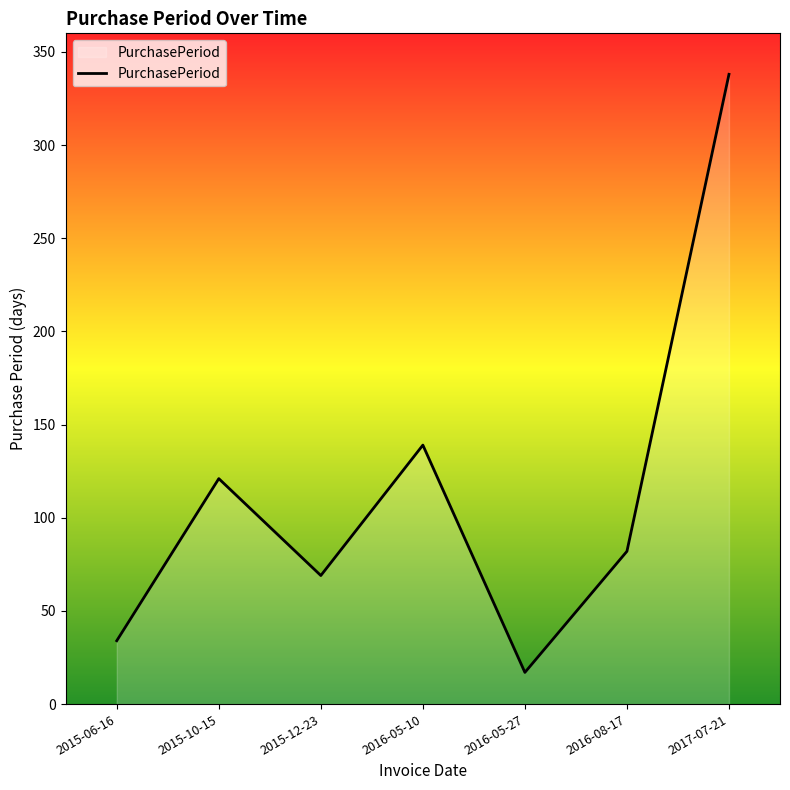

What position from the left is 2017-07-21?

7